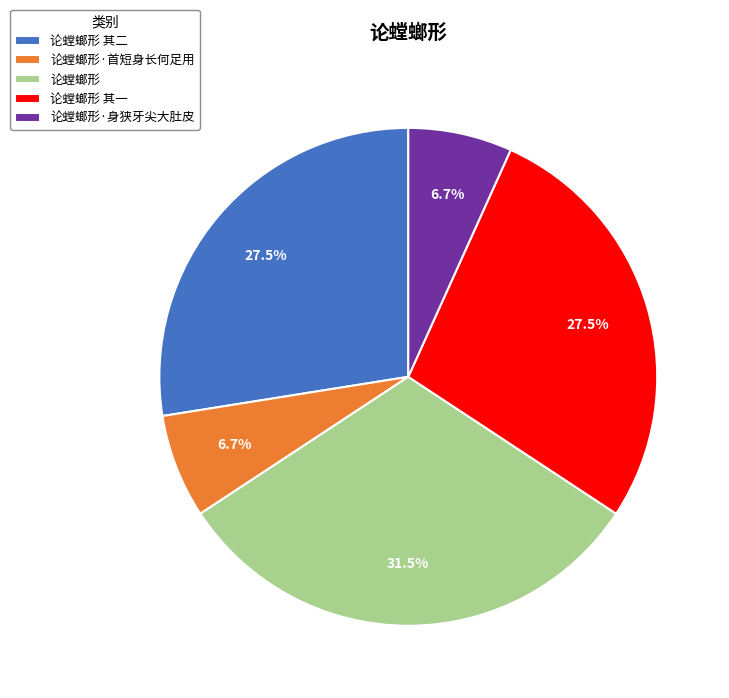

To the nearest percent, what is the combined percentage of 论螳螂形·首短身长何足用 and 论螳螂形·身狭牙尖大肚皮?

13%